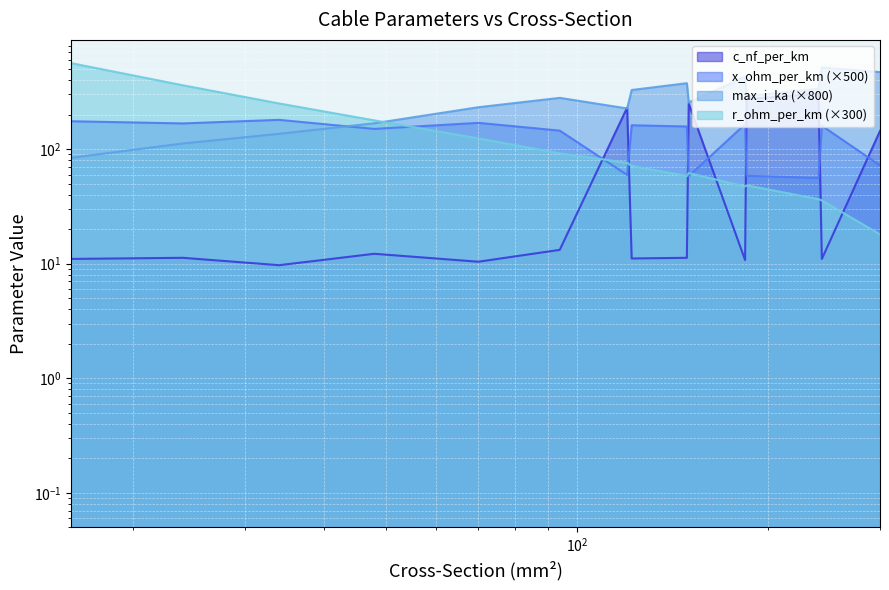

Is the value of r_ohm_per_km at 184 greater than the value of max_i_ka at 184?

No